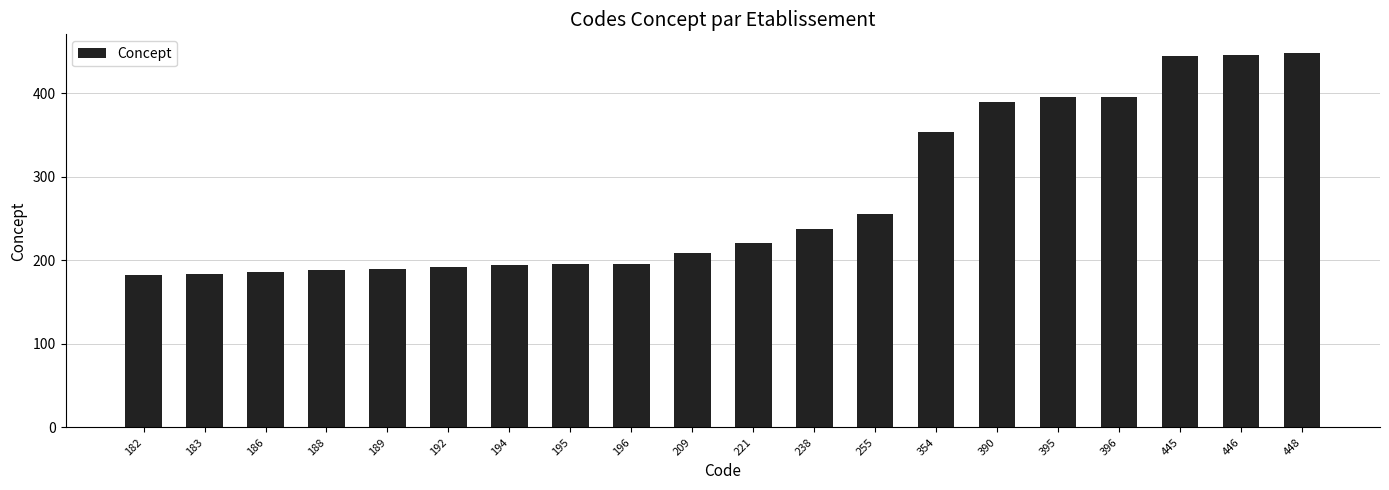

How many series are shown in this chart?

1